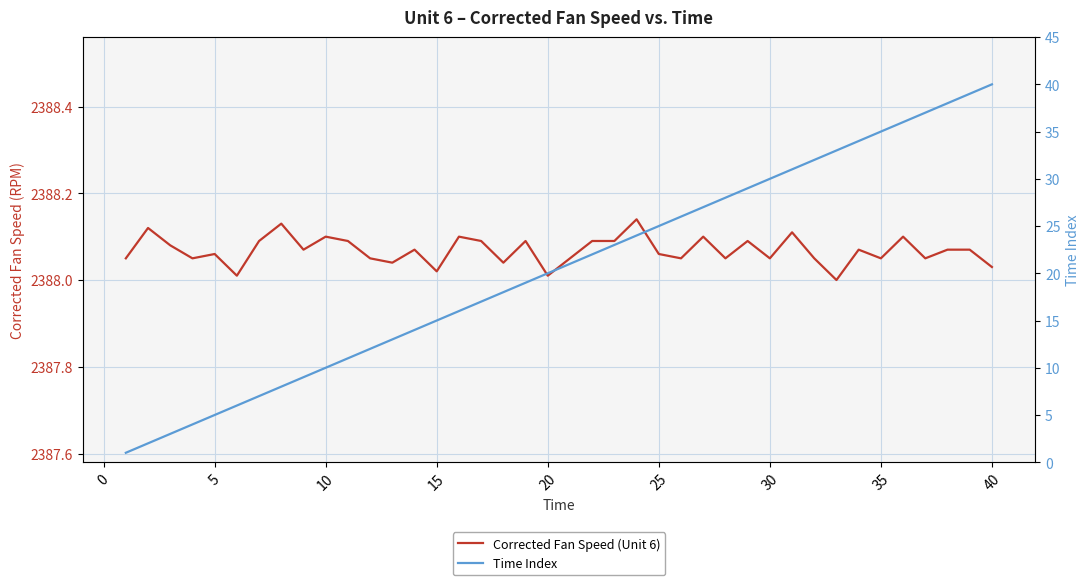

True or false: Corrected Fan Speed (Unit 6) and Time Index intersect in this chart.

False